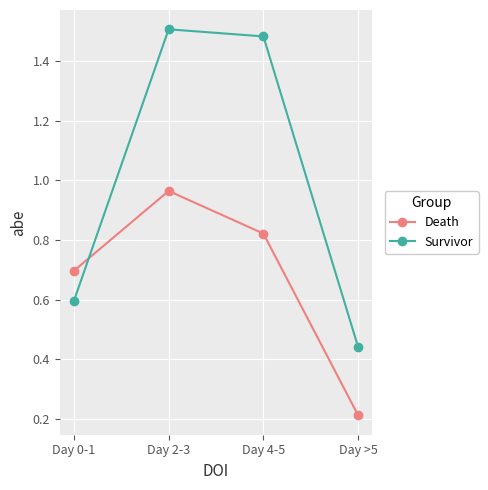

What is the value of the Death point at the 1st from the left?

0.7